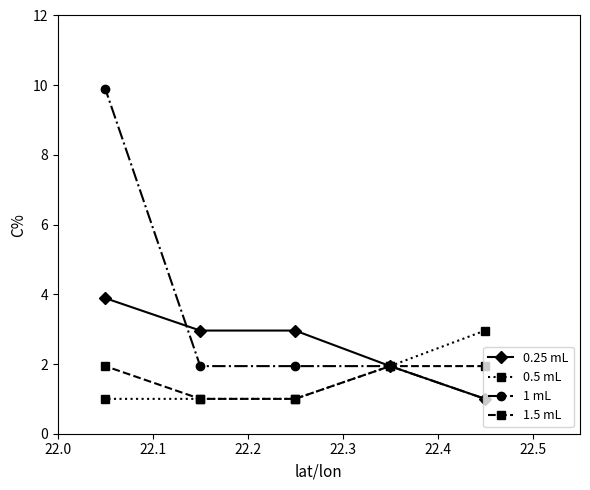

Which series has the largest range (max minus min)?

1 mL